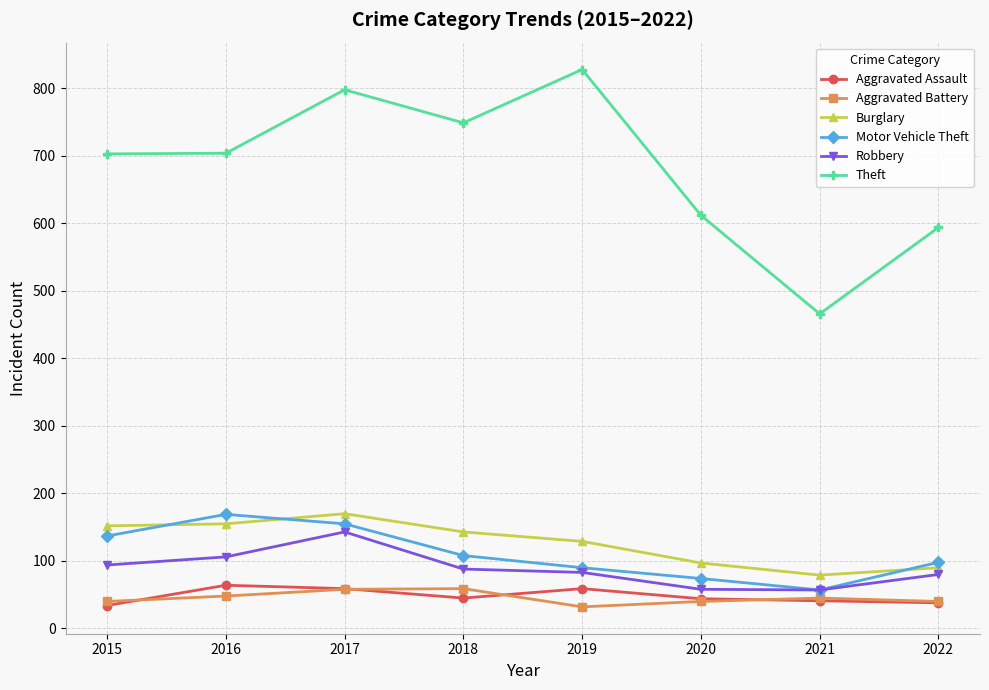

What is the value of the Aggravated Assault point at the 8th from the left?

38